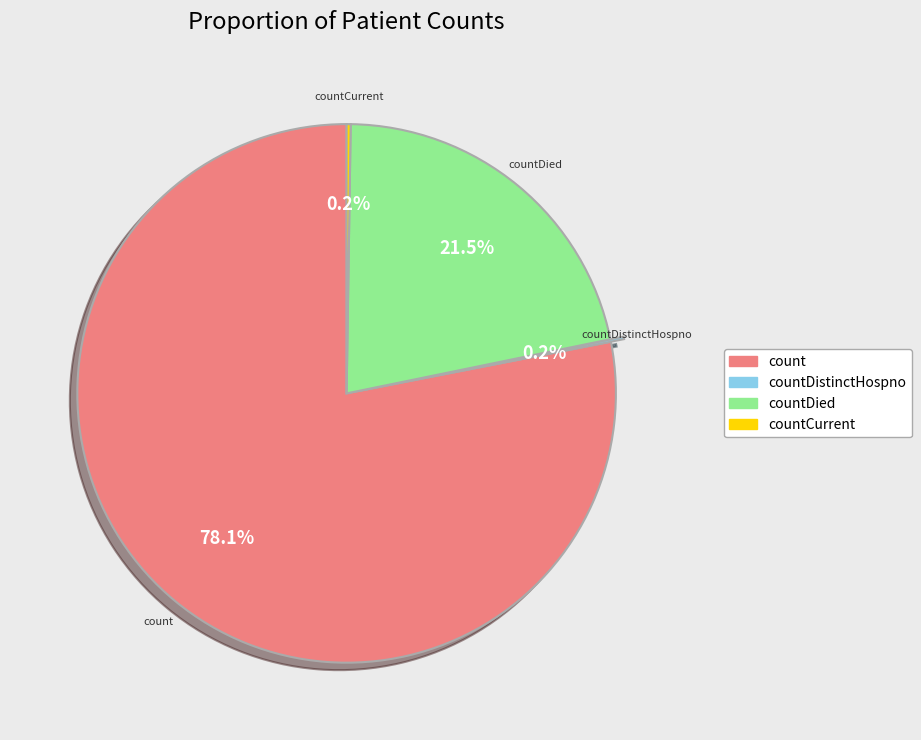

What percentage is NOT represented by count?

21.9%